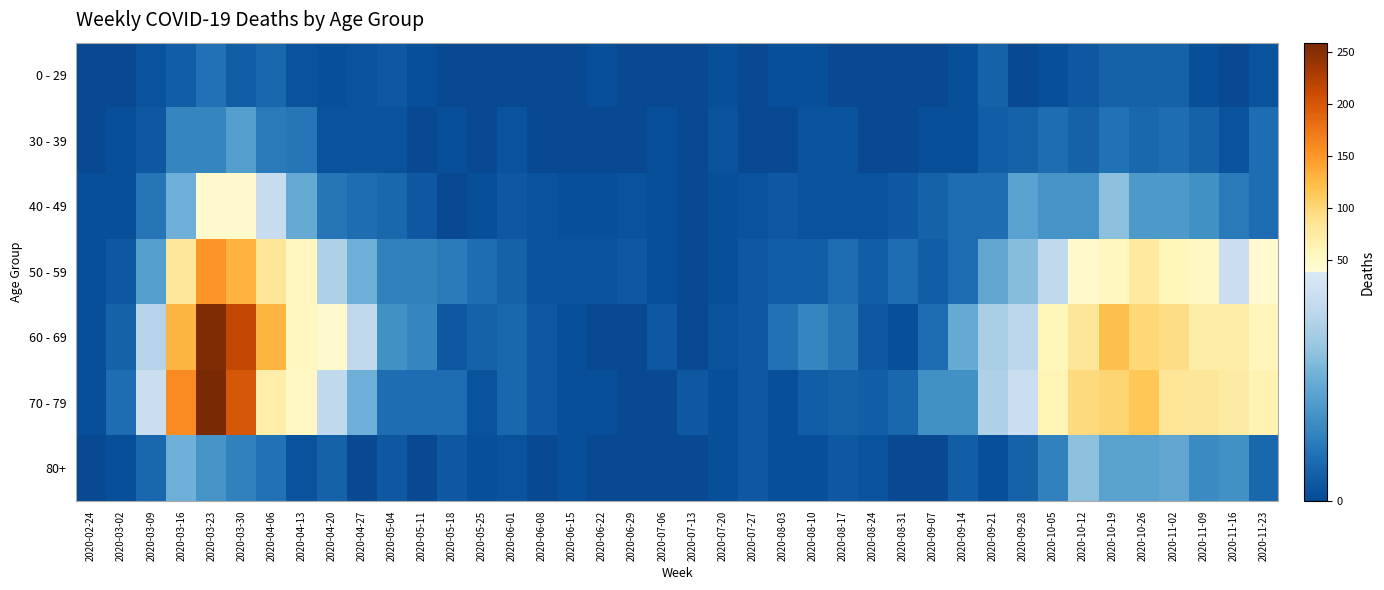

Count the number of data series in this chart.

7